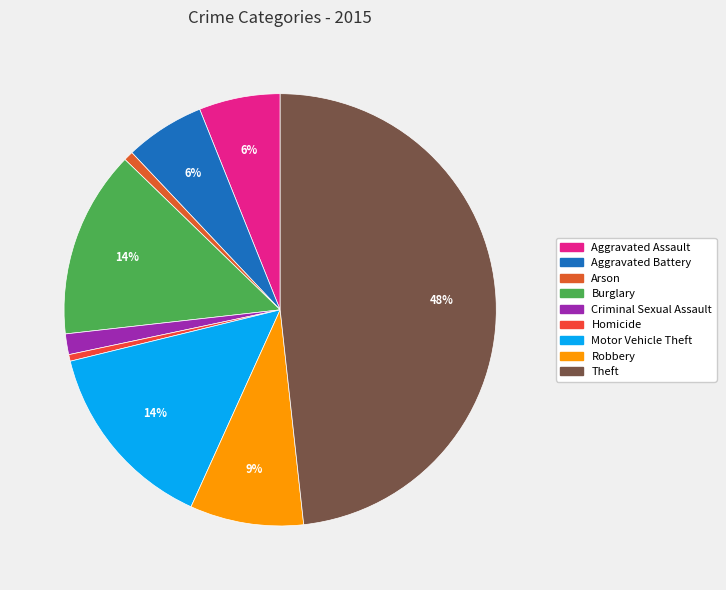

How many segments does this pie chart have?

9